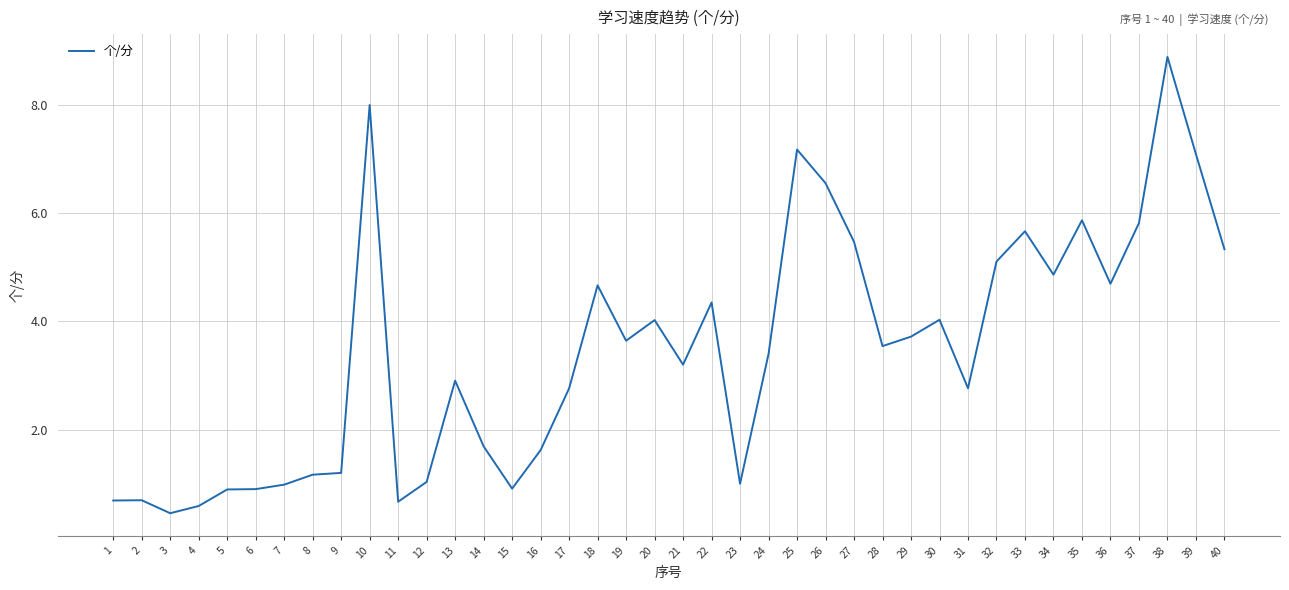

Which has a higher value, 9 or 18?

18